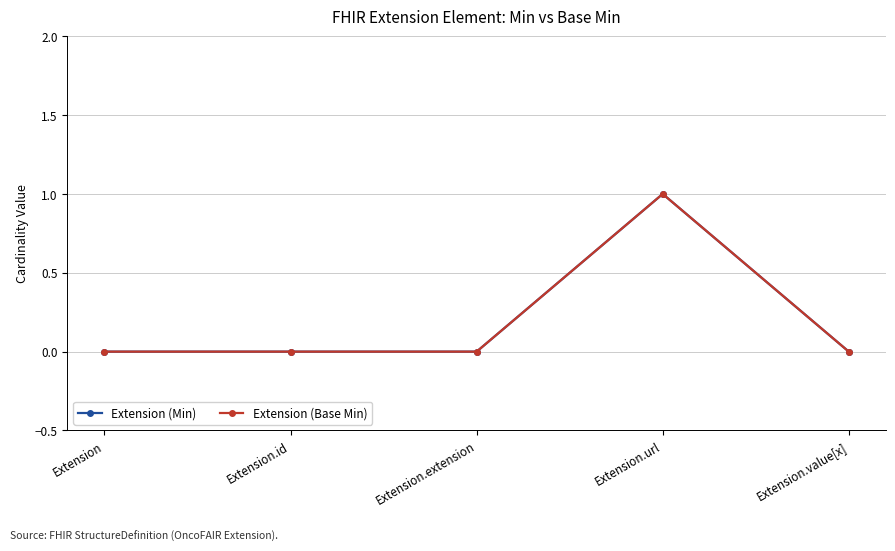

True or false: Extension (Base Min) has a value of -1 at Extension.

False